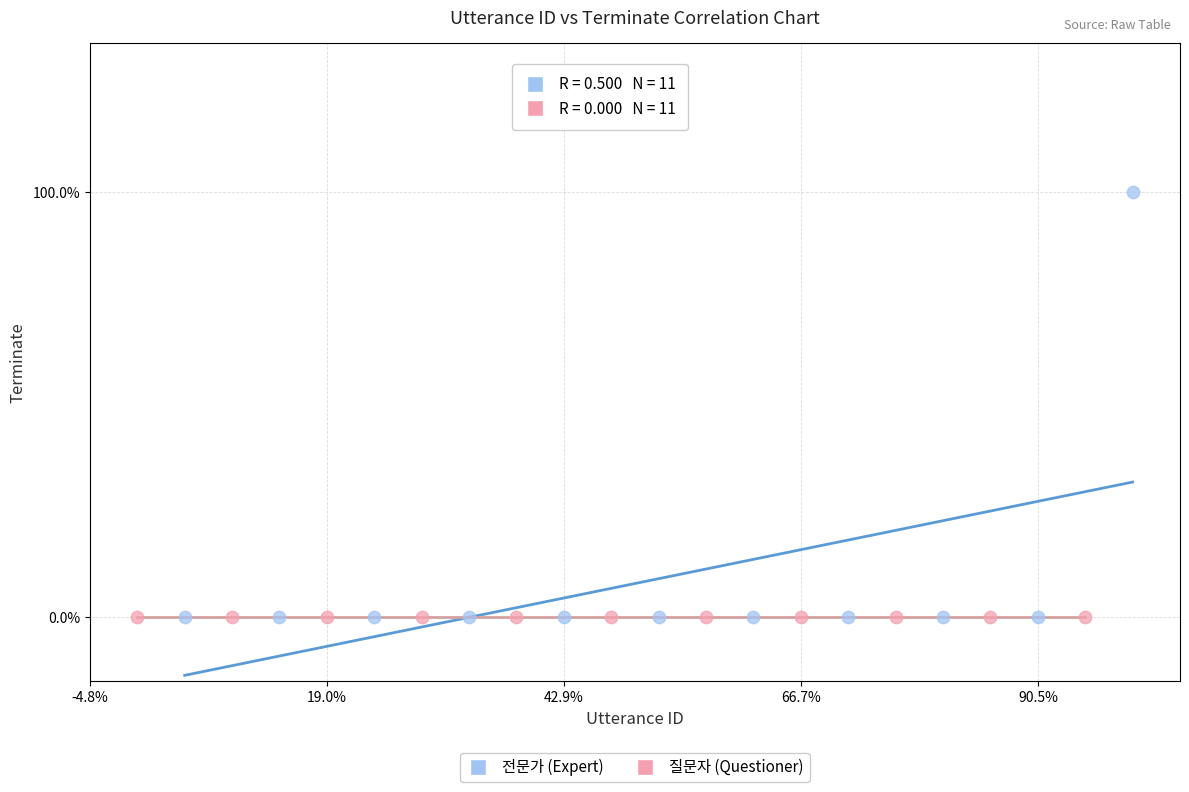

What are all the series names shown in the legend?

전문가 (Expert), 질문자 (Questioner)